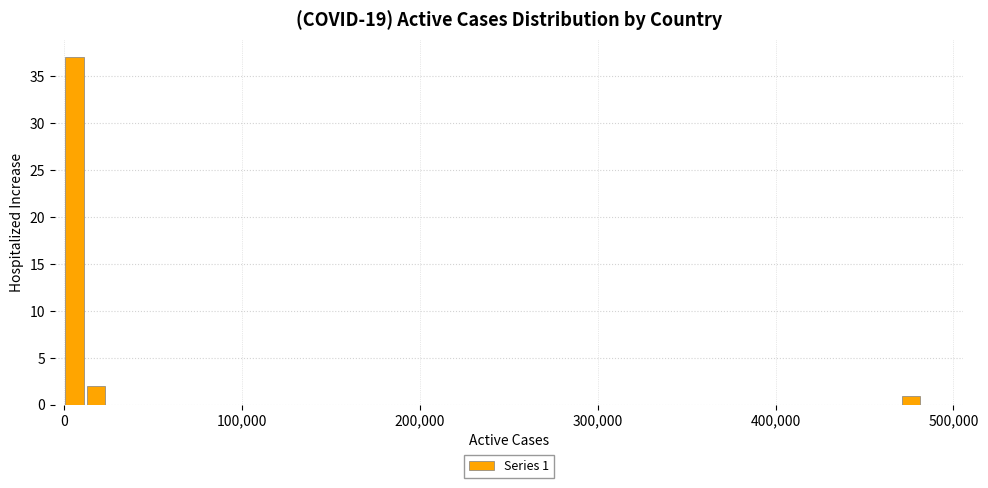

Read against the x-axis, roughly where is the centre of the tallest bar?

10000